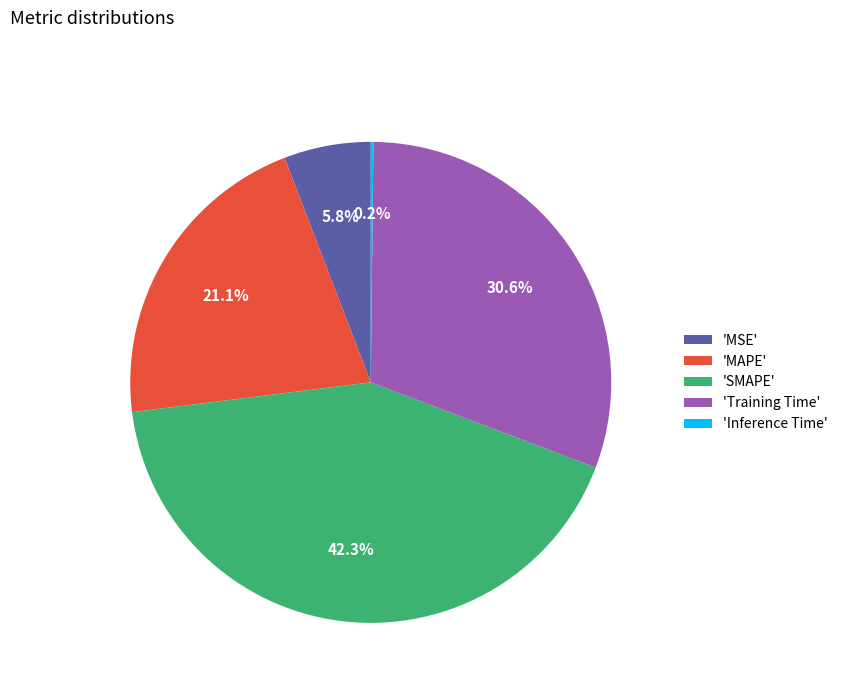

Is there a majority slice in this chart?

No